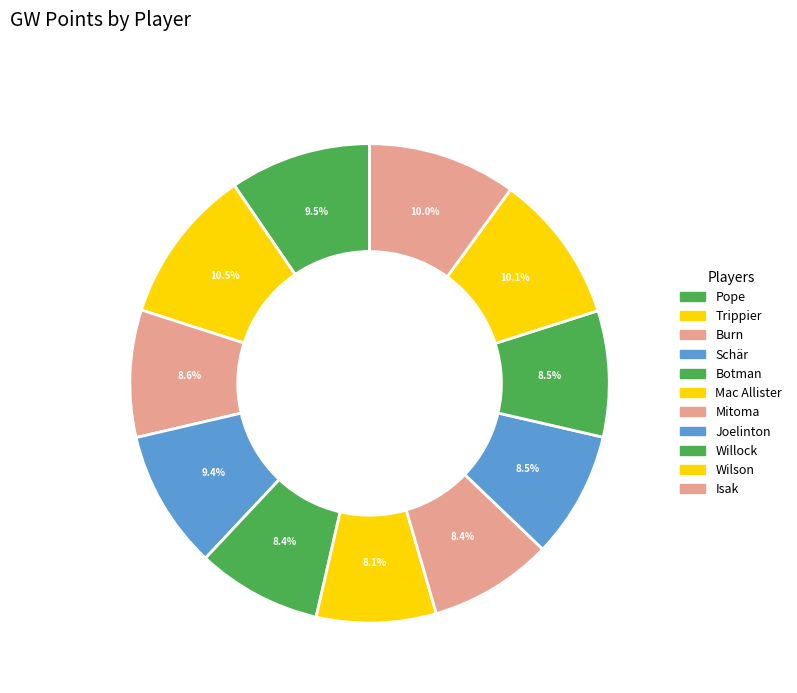

What percentage is the Trippier slice, to the nearest percent?

11%